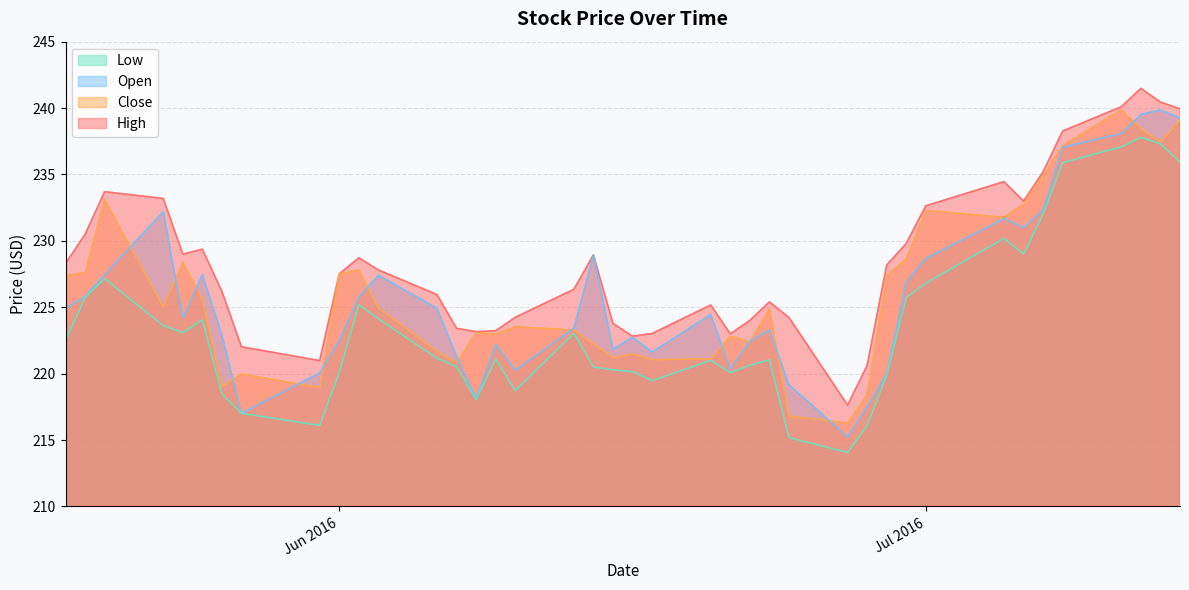

Reading left to right, what are all the values shown in this chart?

High: 228.3	230.5	233.7	233.2	229.0	229.4	226.2	222.0	221.0	227.5	228.7	227.8	225.9	223.4	223.2	223.2	224.2	226.3	228.9	223.8	222.8	223.0	225.2	223.0	224.0	225.4	224.2	217.6	220.6	228.2	229.8	232.6	234.5	233.0	235.2	238.3	240.1	241.5	240.4	239.9
Close: 227.4	227.6	233.1	225.0	228.4	225.6	219.0	220.0	218.9	227.5	227.8	224.9	221.7	220.8	223.1	223.0	223.5	223.3	222.2	221.2	221.5	221.1	221.1	222.8	222.4	224.9	216.8	216.3	218.4	227.4	228.6	232.3	231.8	232.8	234.9	237.2	239.9	238.4	237.4	239.1
Open: 224.9	225.8	227.5	232.2	224.2	227.5	222.9	217.0	220.1	222.5	225.8	227.4	224.9	221.3	218.1	222.2	220.3	223.4	228.9	221.8	222.7	221.6	224.4	220.3	222.5	223.3	219.2	215.2	217.5	220.0	226.9	228.7	231.7	231.0	232.3	237.1	238.1	239.5	239.9	239.2
Low: 222.5	225.7	227.2	223.6	223.1	224.1	218.5	217.0	216.1	220.1	225.2	224.1	221.2	220.5	218.0	221.1	218.7	223.0	220.5	220.3	220.2	219.5	221.0	220.1	220.6	221.1	215.2	214.1	216.1	219.9	225.7	226.8	230.2	229.0	232.0	235.9	237.1	237.8	237.3	235.9